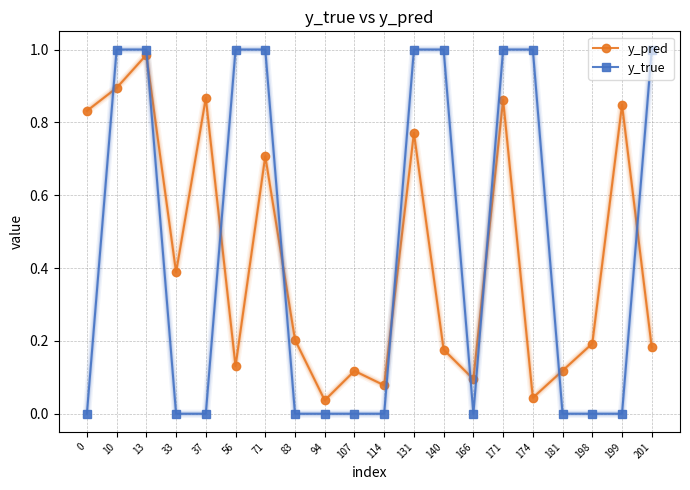

Count the y_true values in the range 0 to 1.

20